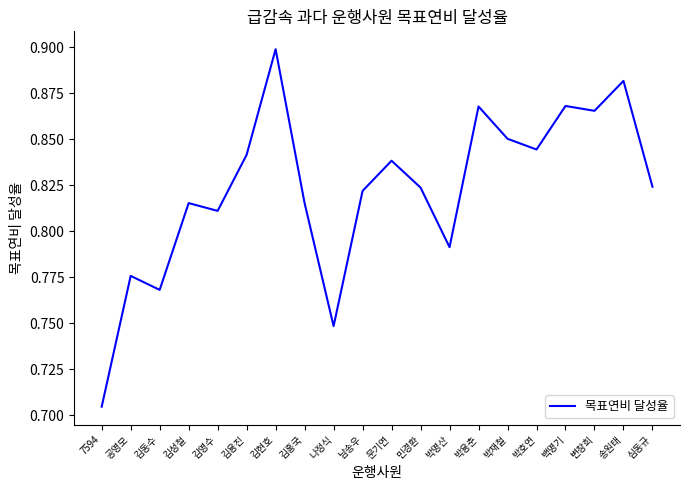

Between 김성철 and 박재철, which is larger?

박재철